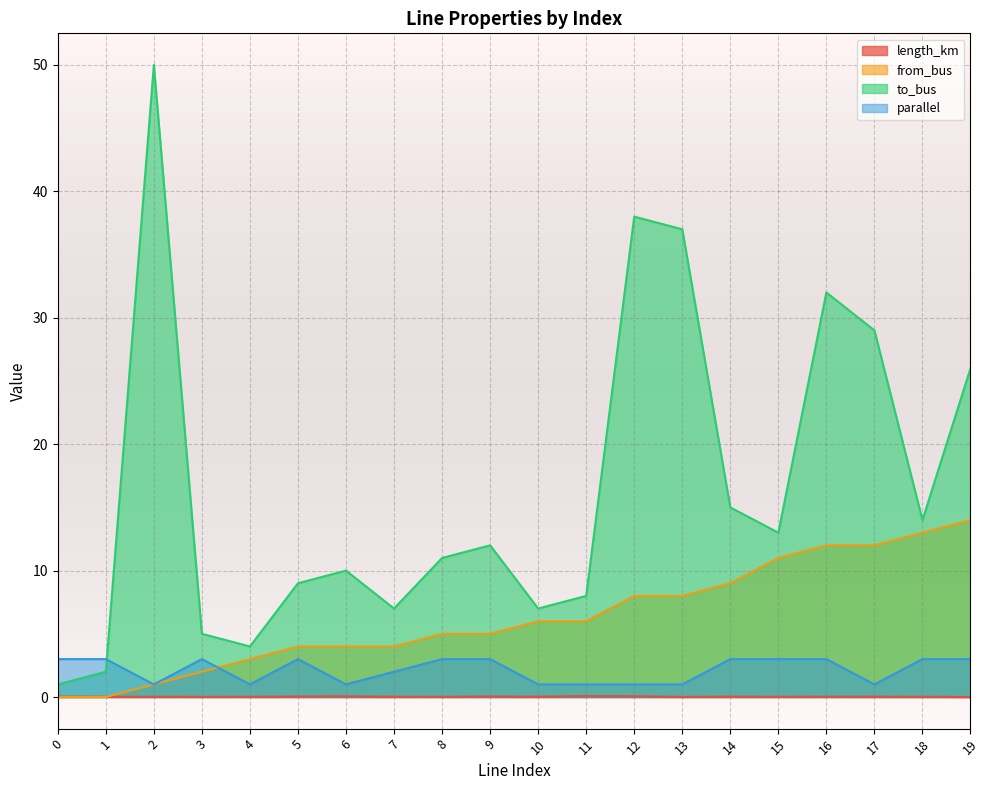

What is the spread (max minus min) of values at 1?

3.0